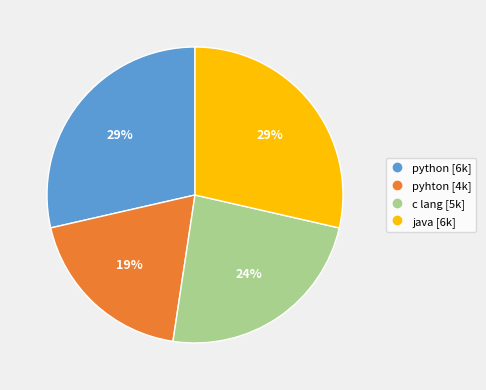

Approximately how many times larger is the value at java compared to pyhton?

1.5